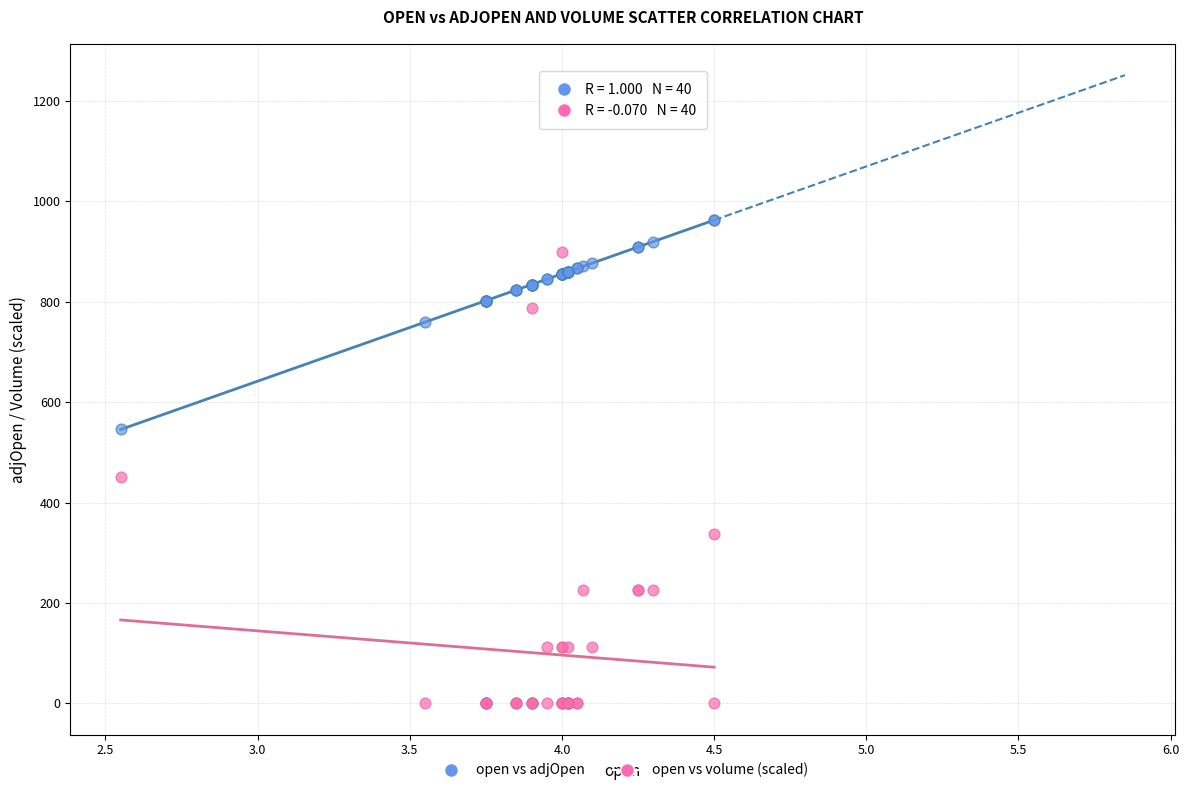

Which series reaches the maximum Y coordinate?

open vs adjOpen